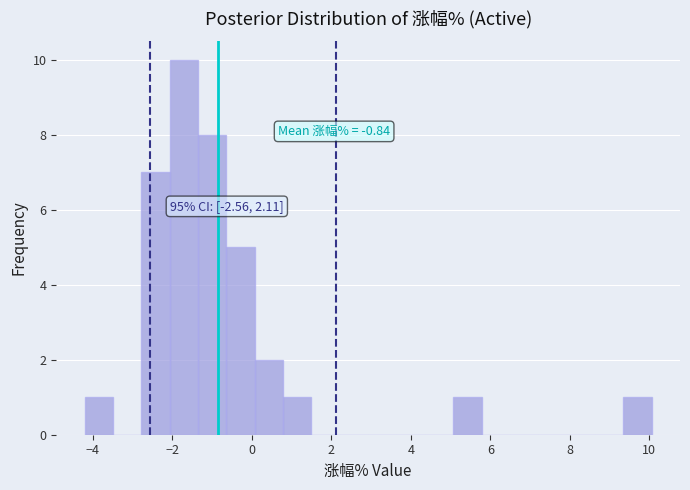

Read against the x-axis, roughly where is the centre of the tallest bar?

-1.8